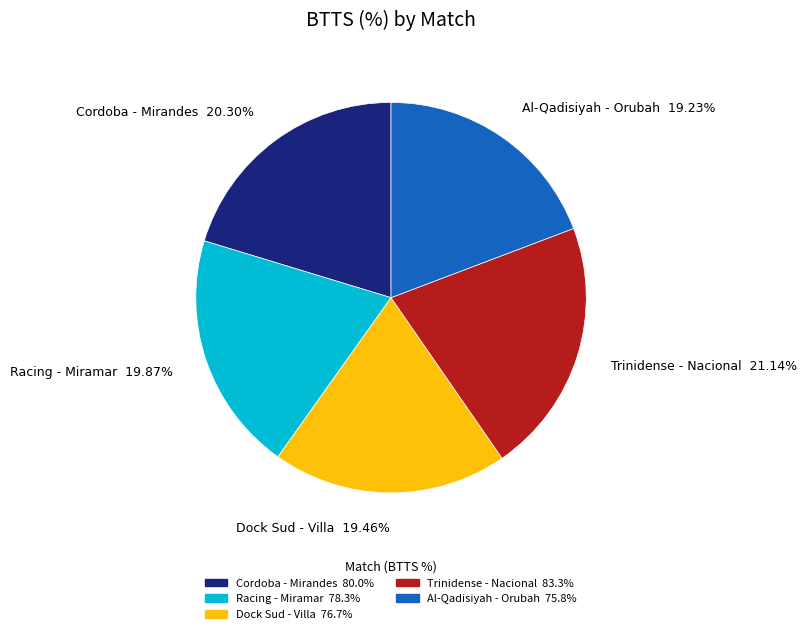

Is there any slice that represents more than half of the pie?

No